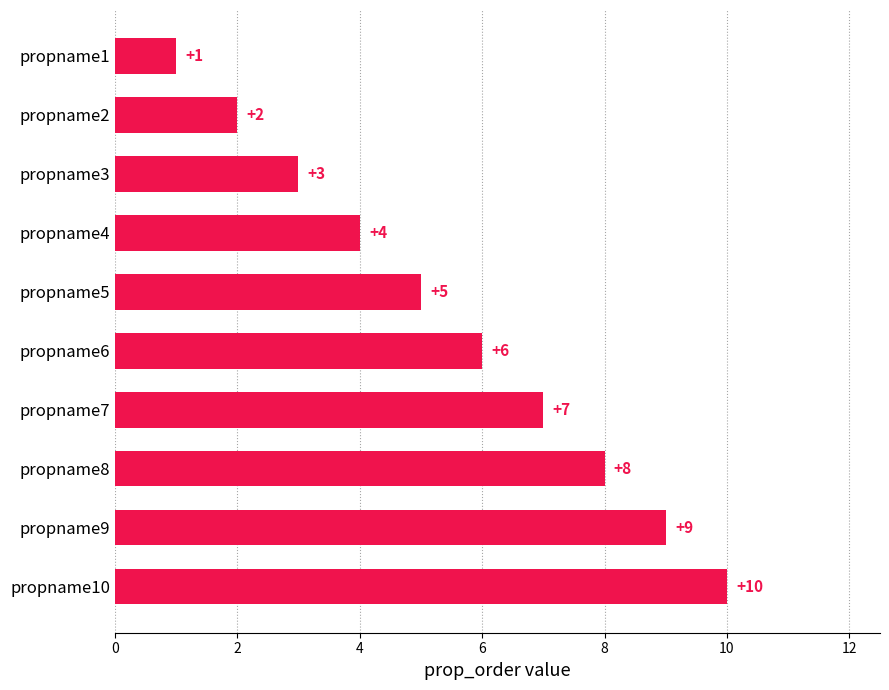

Count the number of categories in the chart.

10